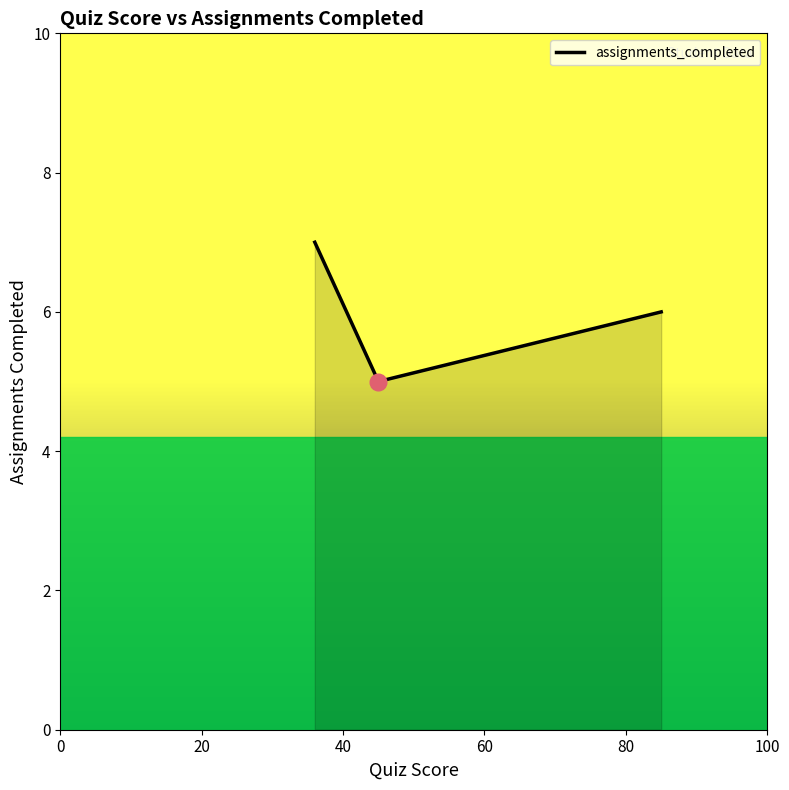

What is the maximum value shown in the chart?

7